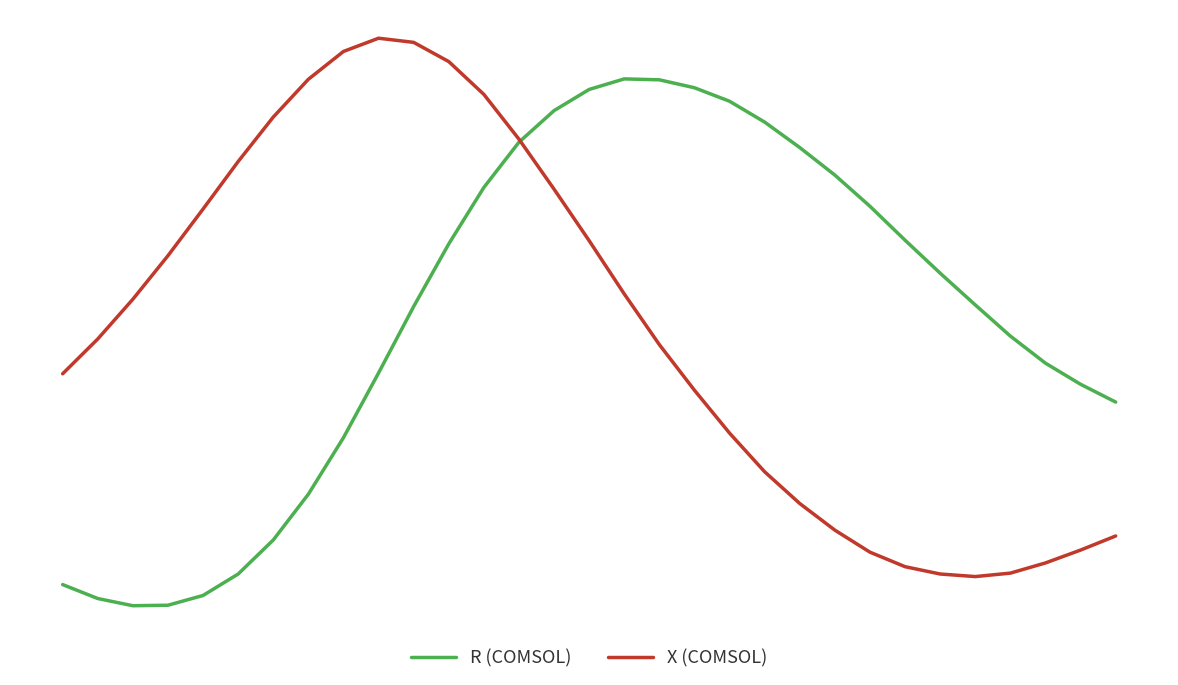

True or false: X (COMSOL) has more than 1 points higher than both neighbors.

False